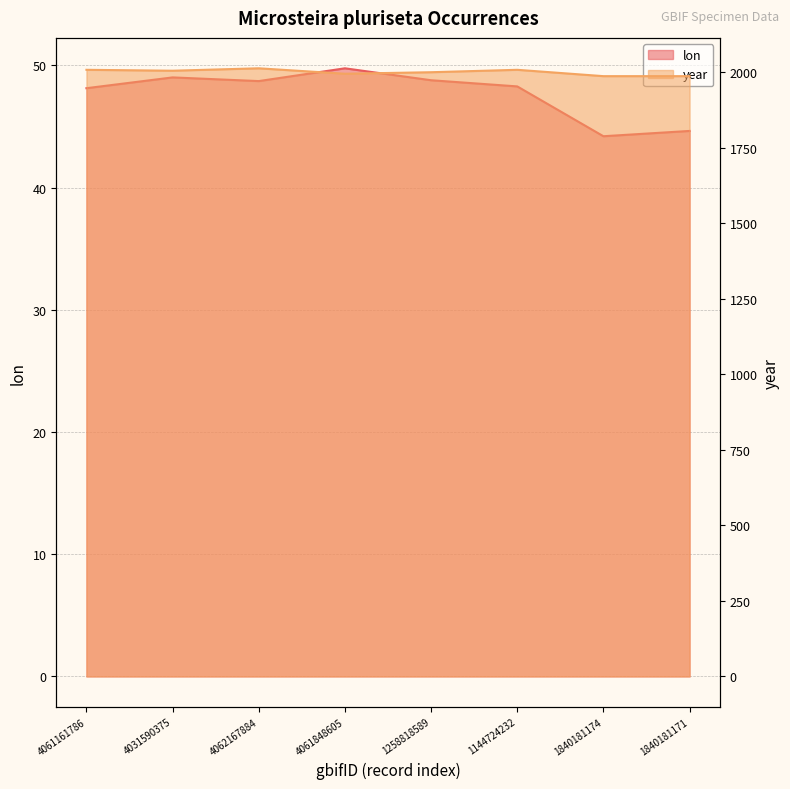

The year series shows 2689.5 at 4031590375. True or false?

False